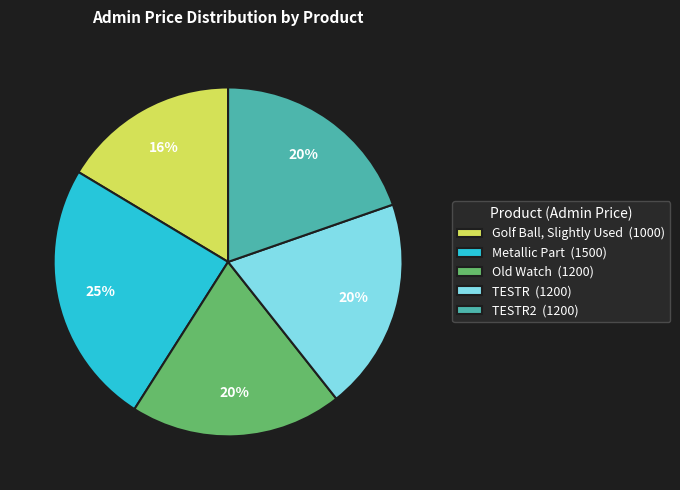

To the nearest percent, what portion does TESTR2 (1200) represent?

20%